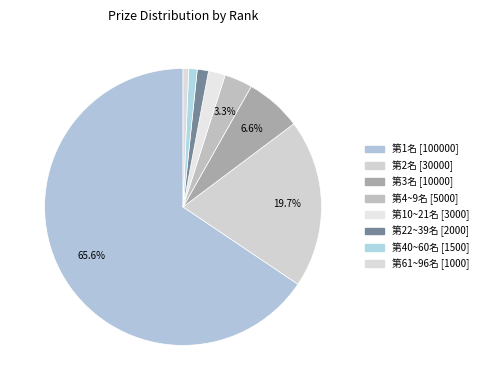

The 第3名 slice represents 7% of the pie. True or false?

True